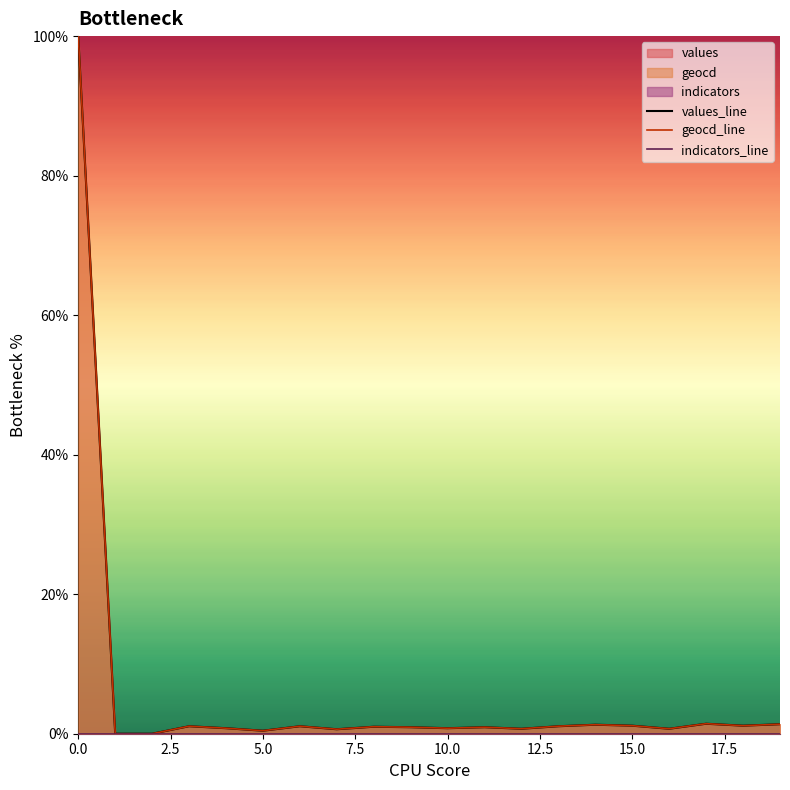

What is the maximum value shown in the chart?

100.0